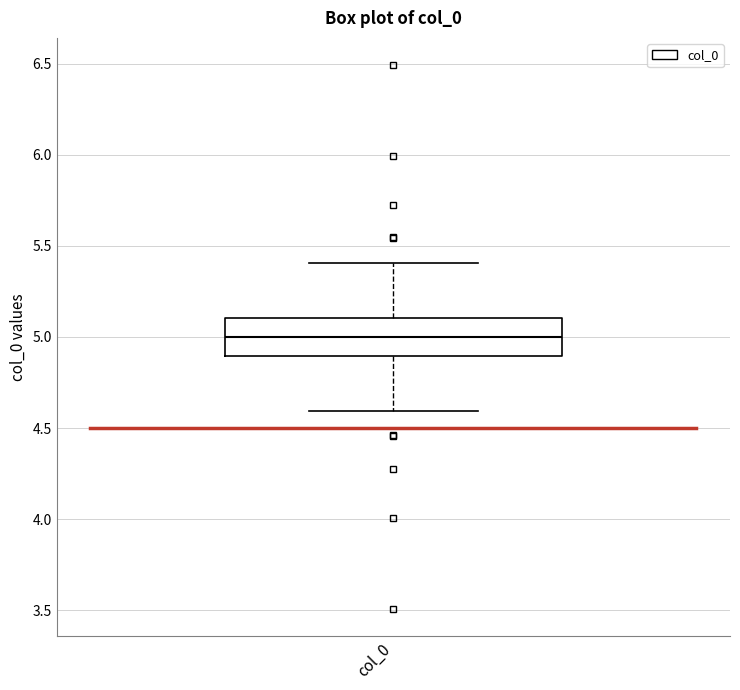

Where does the lower whisker of the box for col_0 end on the y-axis? The values are not printed on the chart, so give them approximately, as read against the axis.

4.6